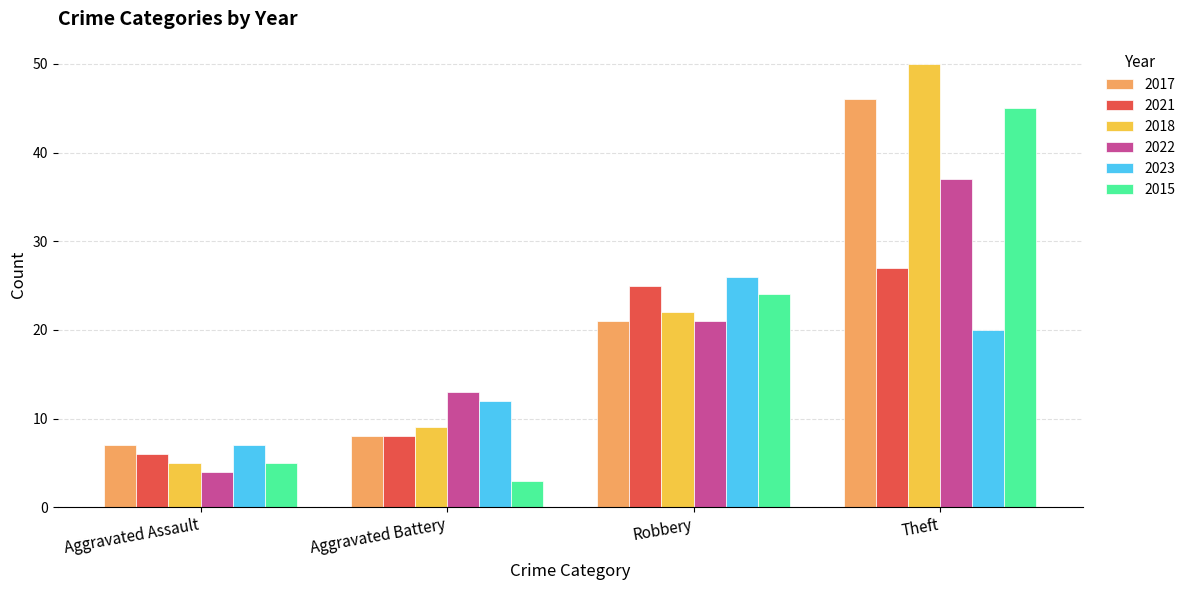

Which series has the widest spread of values?

2018